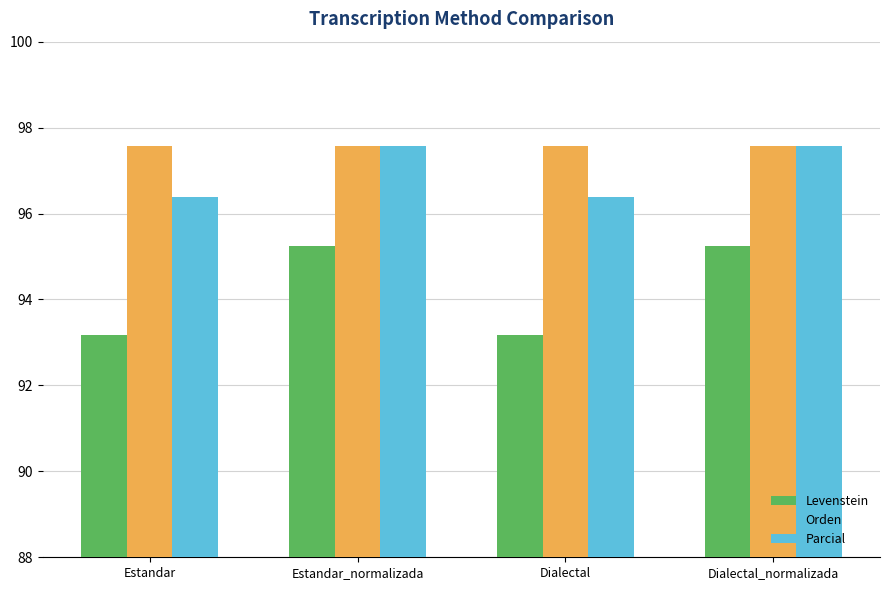

What is the lowest value of the Levenstein series?

93.2